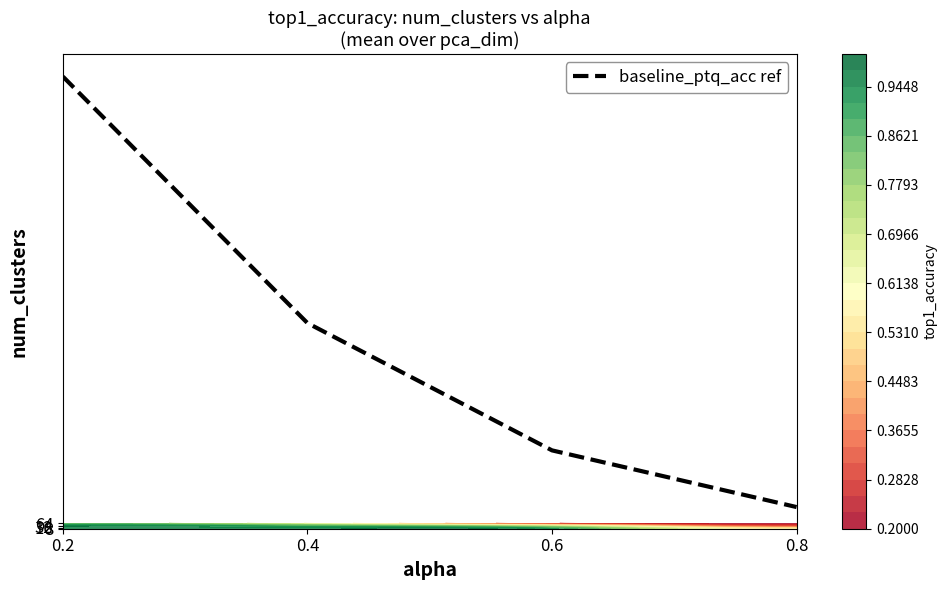

Rank the categories by value from lowest to highest.

0.8, 0.6, 0.4, 0.2